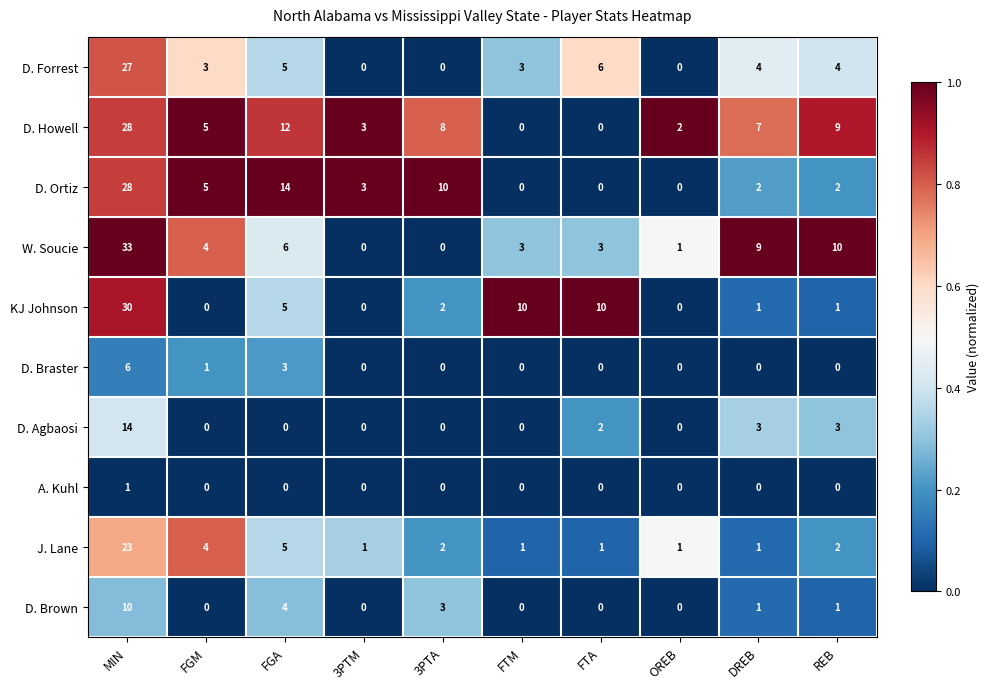

Which series has the widest spread of values?

W. Soucie